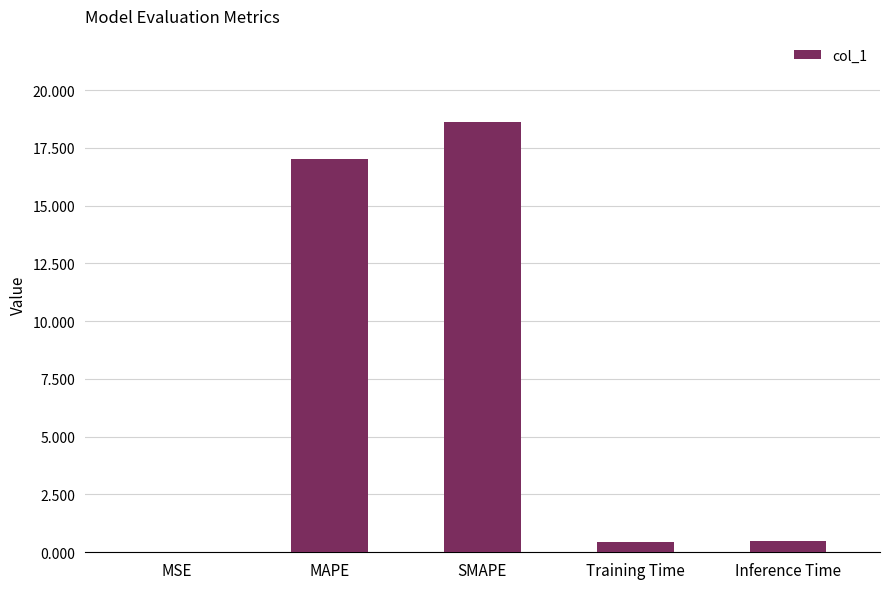

How many series are shown in this chart?

1